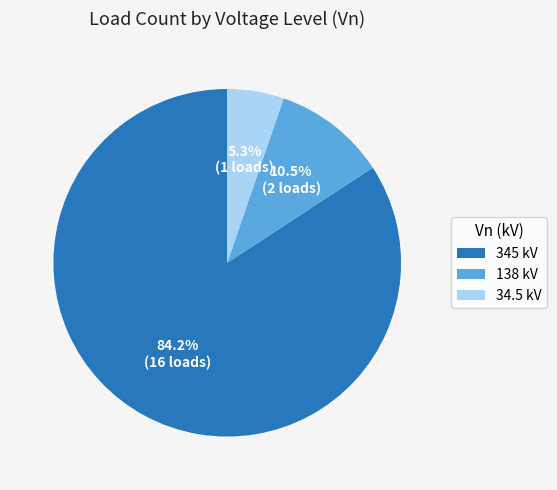

How many segments does this pie chart have?

3